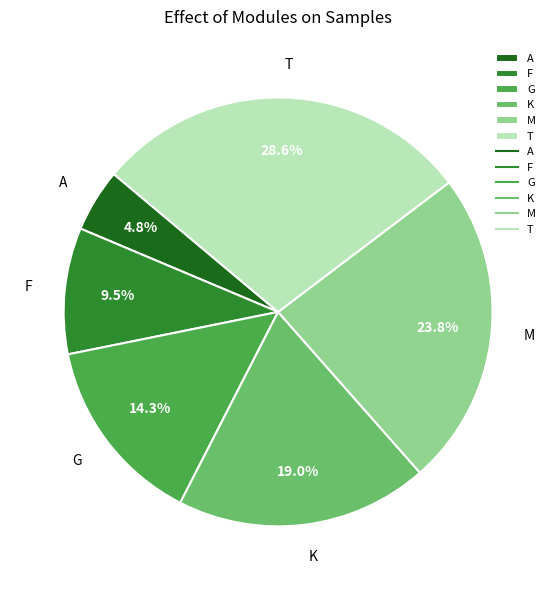

How many slices are in this pie chart?

6